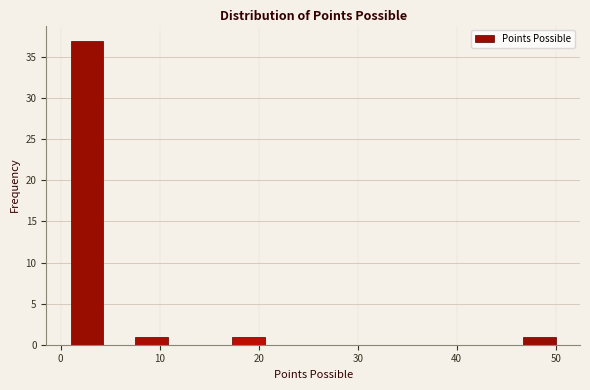

Read against the x-axis, roughly where is the centre of the tallest bar?

3